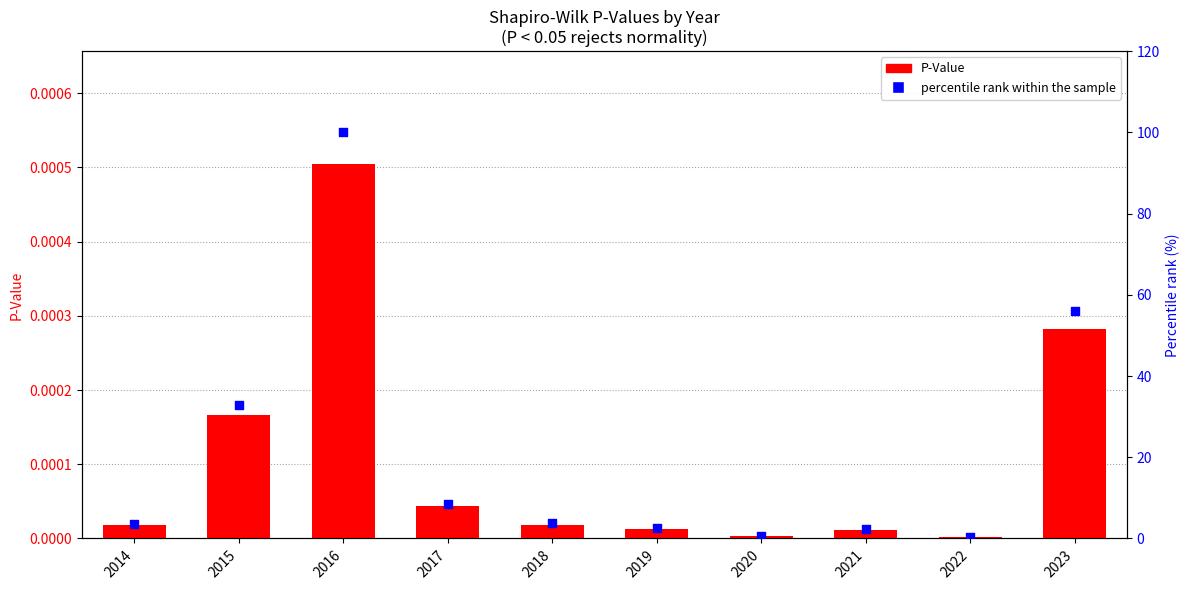

What are all the series names shown in the legend?

P-Value, percentile rank within the sample